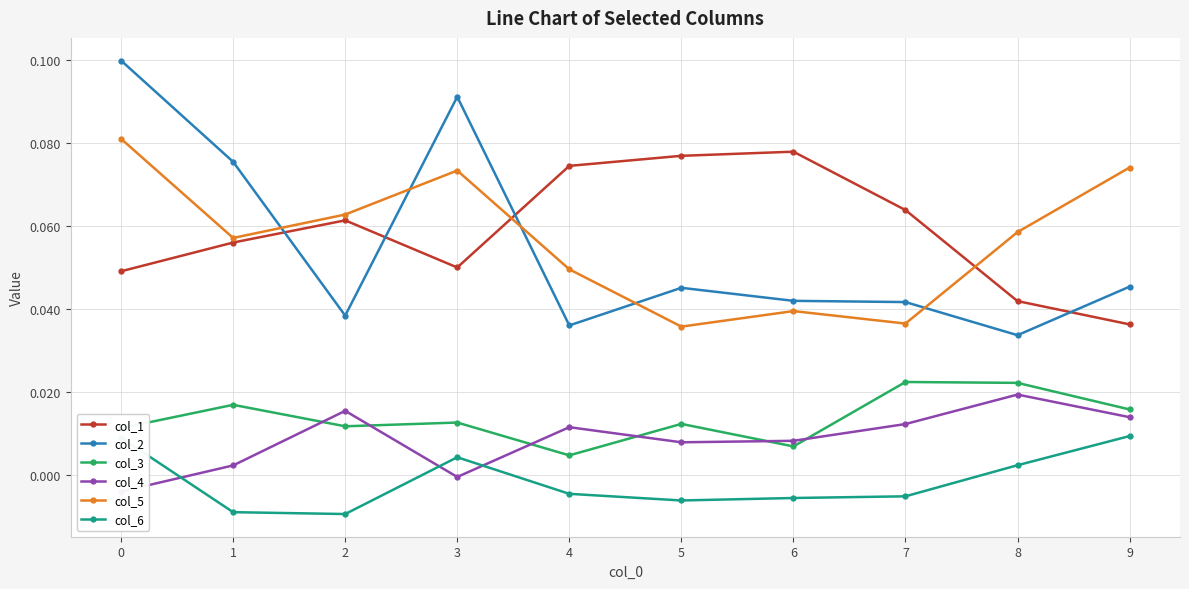

What is the approximate value of col_1 at 3?

0.1